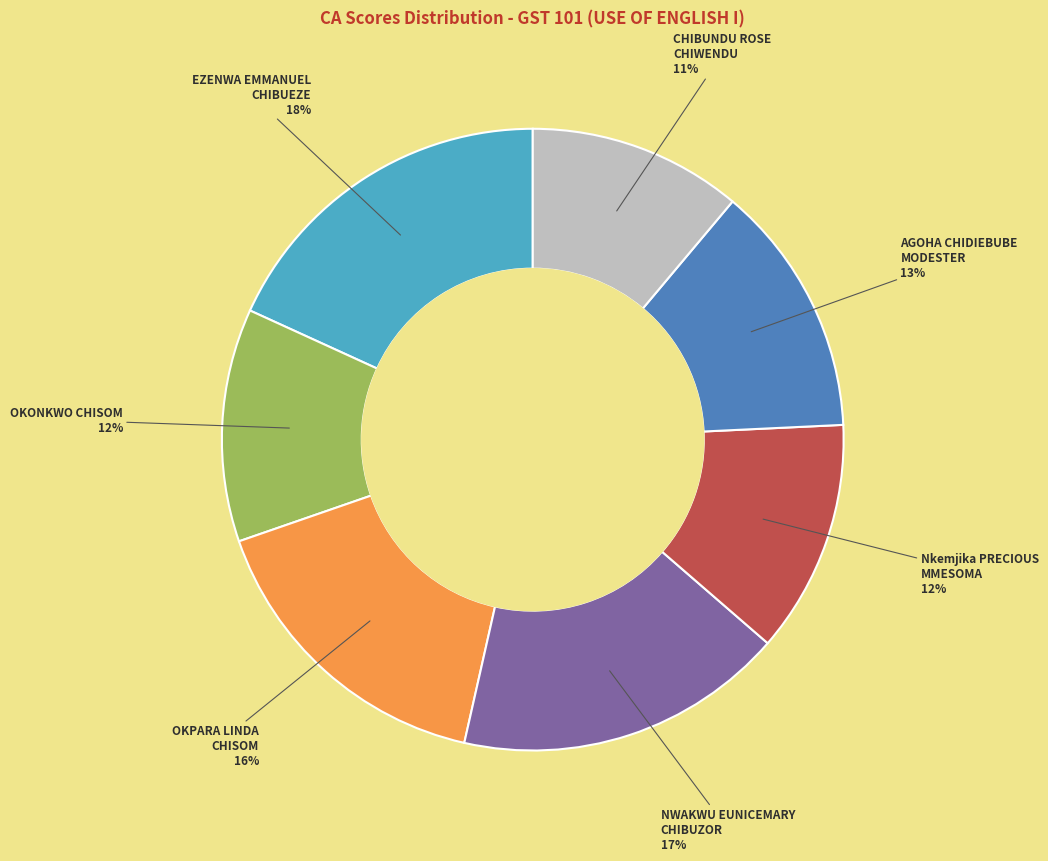

Is there any slice that represents more than half of the pie?

No